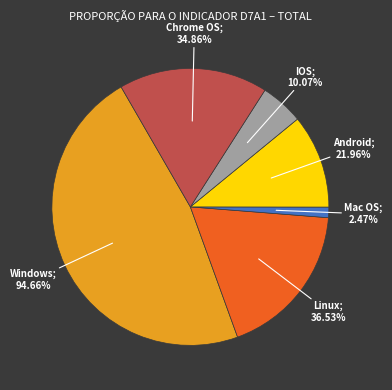

Rank the categories by value from lowest to highest.

Mac OS, IOS, Android, Chrome OS, Linux, Windows